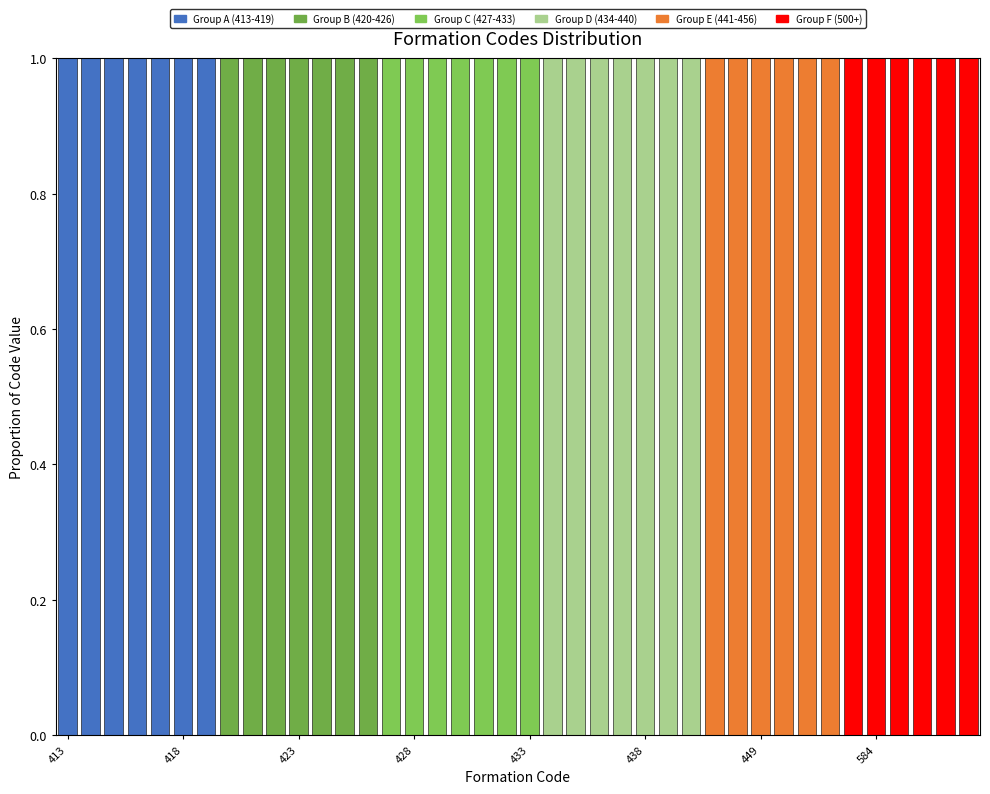

Are the bars horizontal?

No